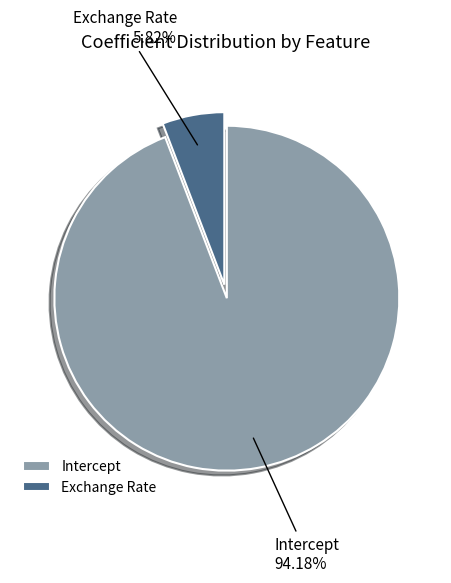

What is the largest slice in the pie chart?

Intercept